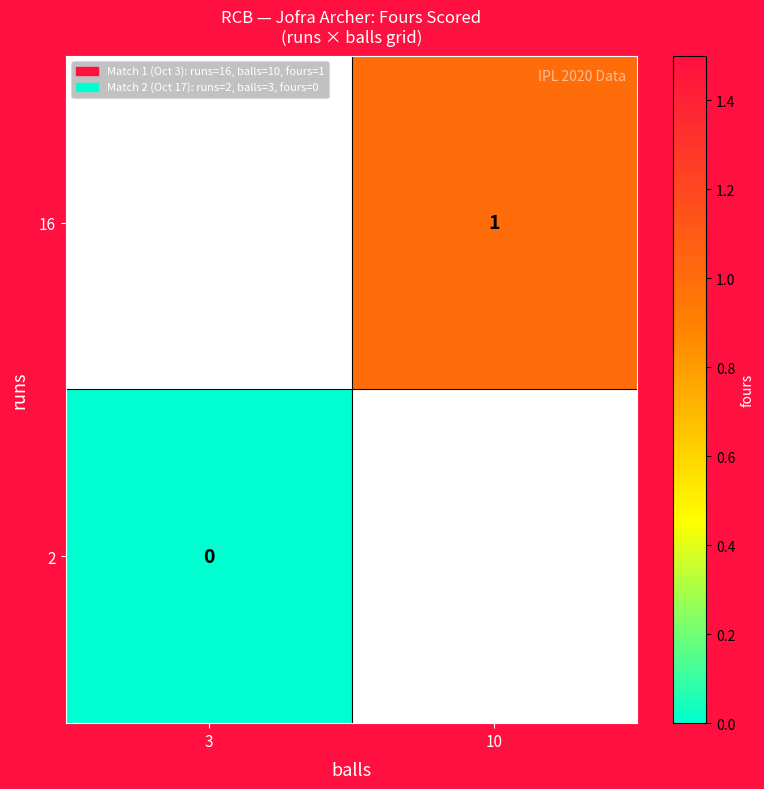

True or false: 16 has a value of 1 at 10.

True